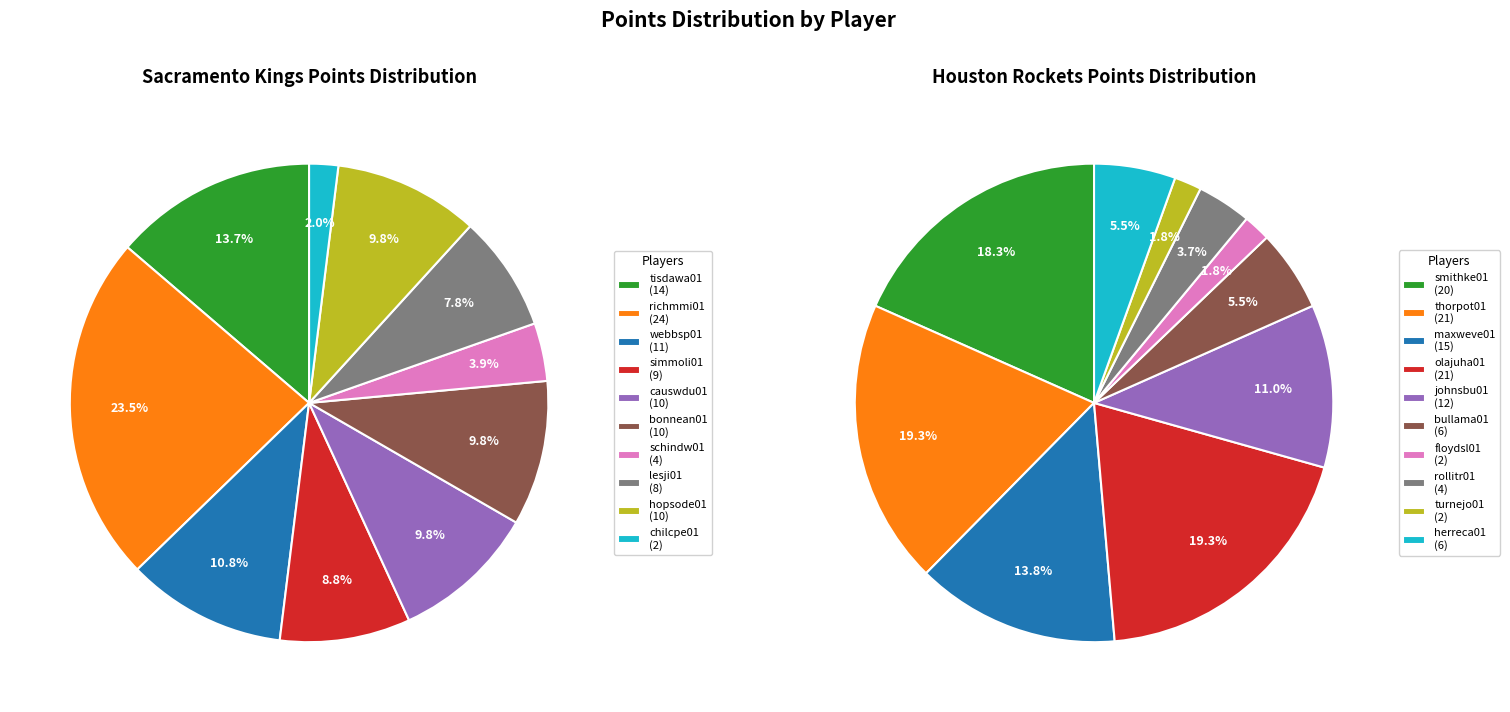

Rank the series by their maximum value, from lowest to highest.

Houston Rockets, Sacramento Kings